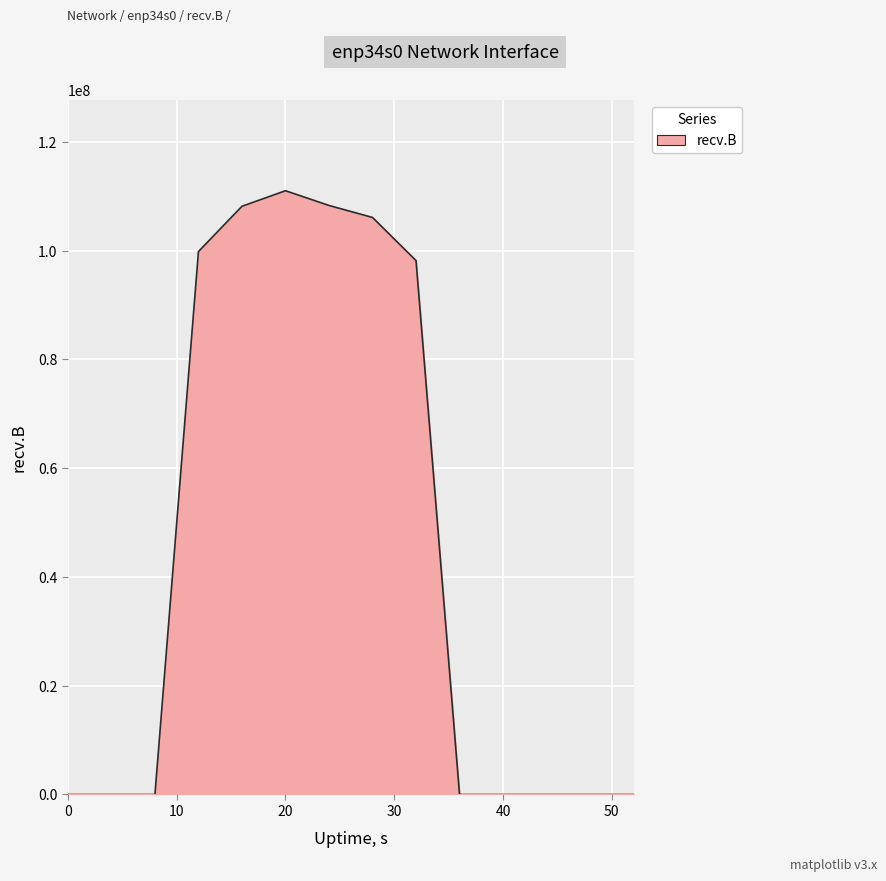

What is the sum of all values?

631423556